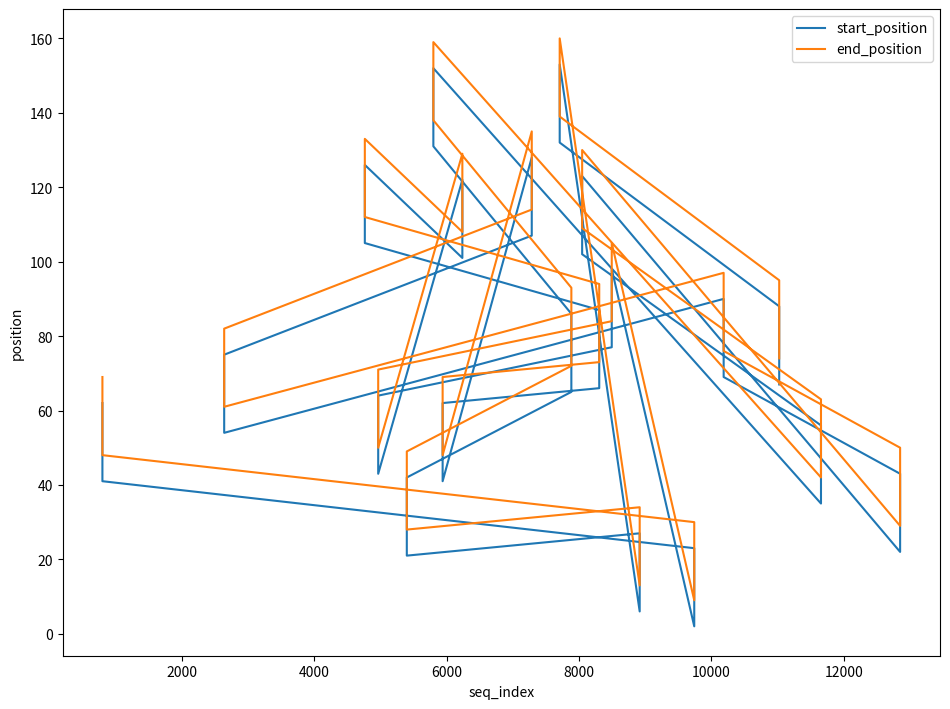

Is the value of end_position at 28 greater than the value of start_position at 8?

Yes